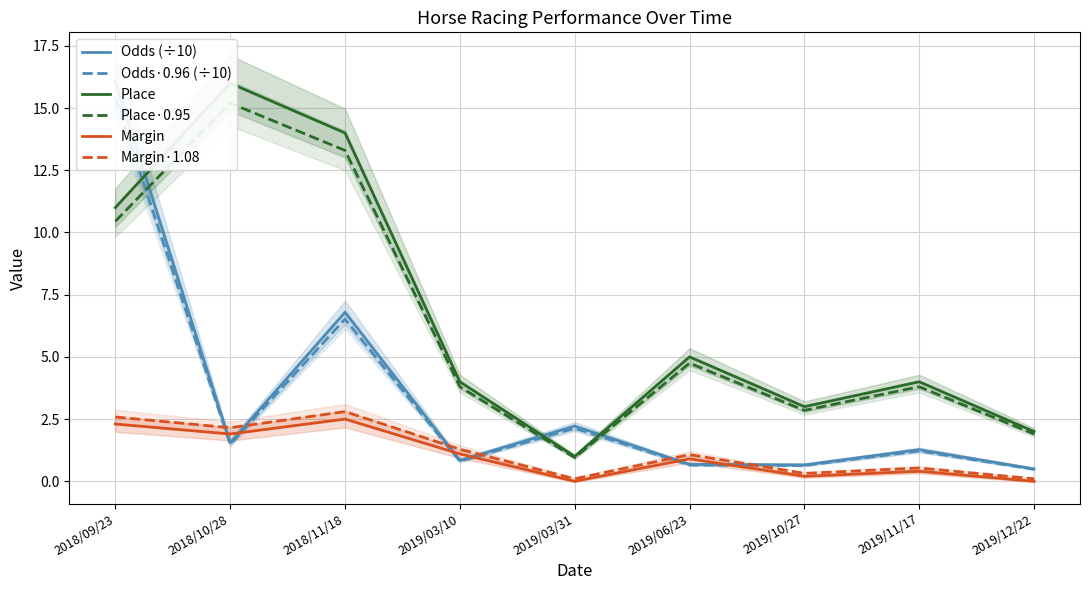

Reading right to left, list all the values displayed in this chart.

Odds (÷10): 0.5	1.3	0.7	0.7	2.2	0.8	6.8	1.6	16.1
Odds·0.96 (÷10): 0.5	1.2	0.6	0.7	2.1	0.8	6.5	1.5	15.4
Place: 2.0	4.0	3.0	5.0	1.0	4.0	14.0	16.0	11.0
Place·0.95: 1.9	3.8	2.8	4.8	0.9	3.8	13.3	15.2	10.4
Margin: 0.0	0.4	0.2	0.9	0.0	1.1	2.5	1.9	2.3
Margin·1.08: 0.1	0.5	0.3	1.1	0.1	1.3	2.8	2.2	2.6